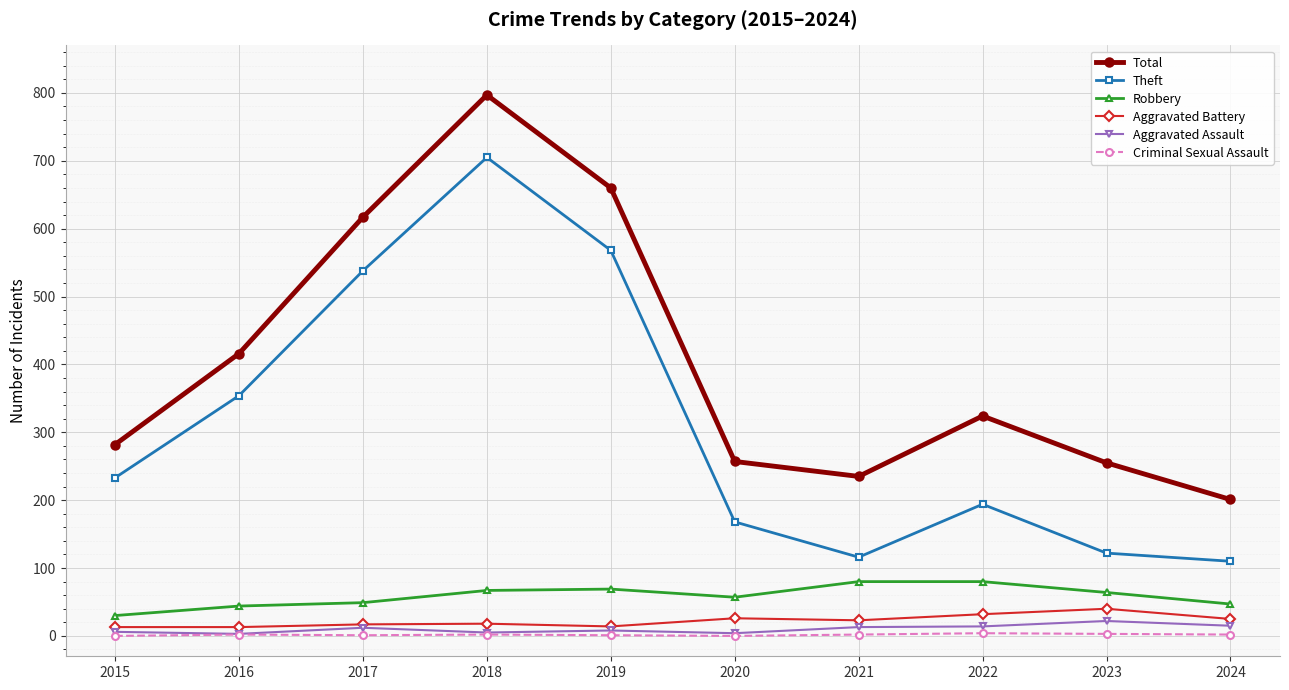

True or false: Aggravated Battery and Robbery cross at least once.

False